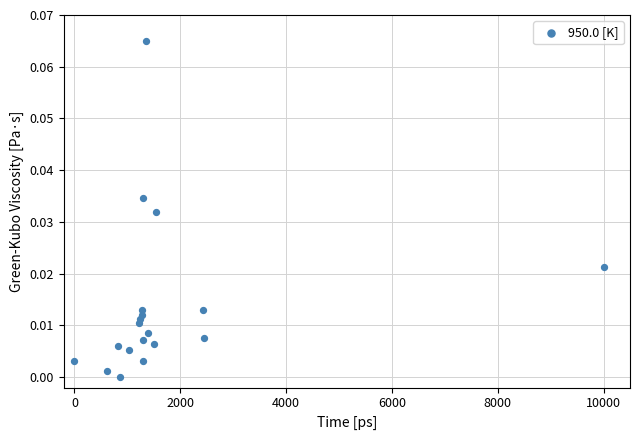

What is the range of X values (max minus min)?

10000.0